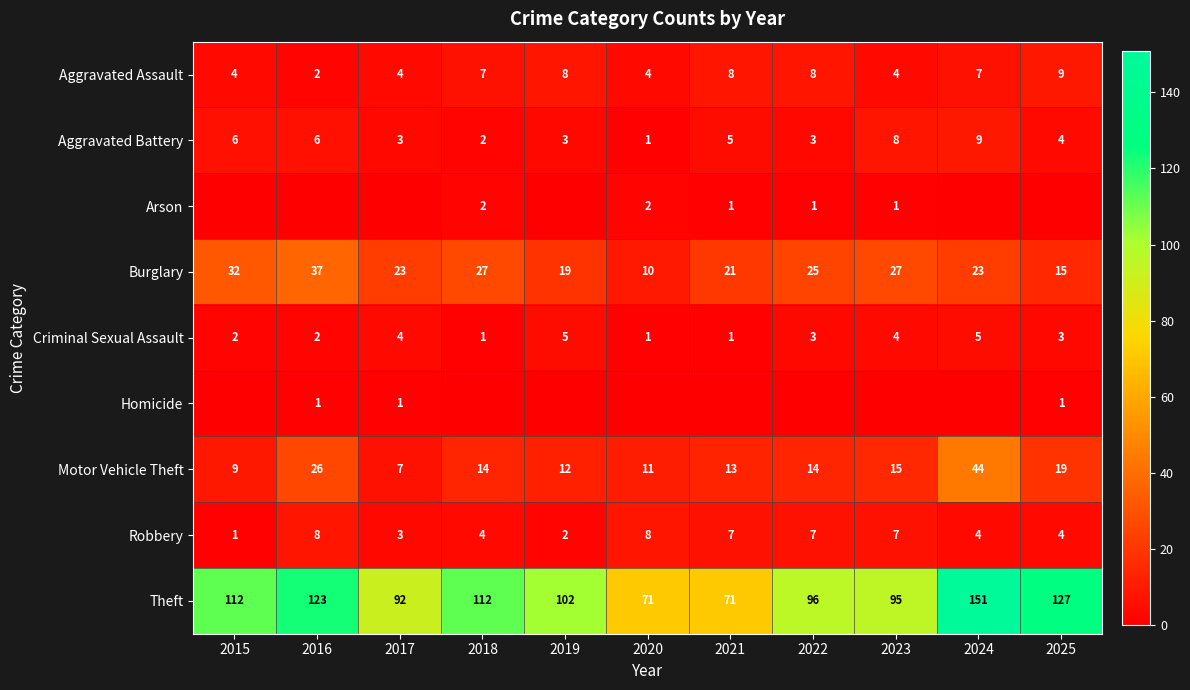

True or false: Criminal Sexual Assault has a value of 2 at 2021.

False